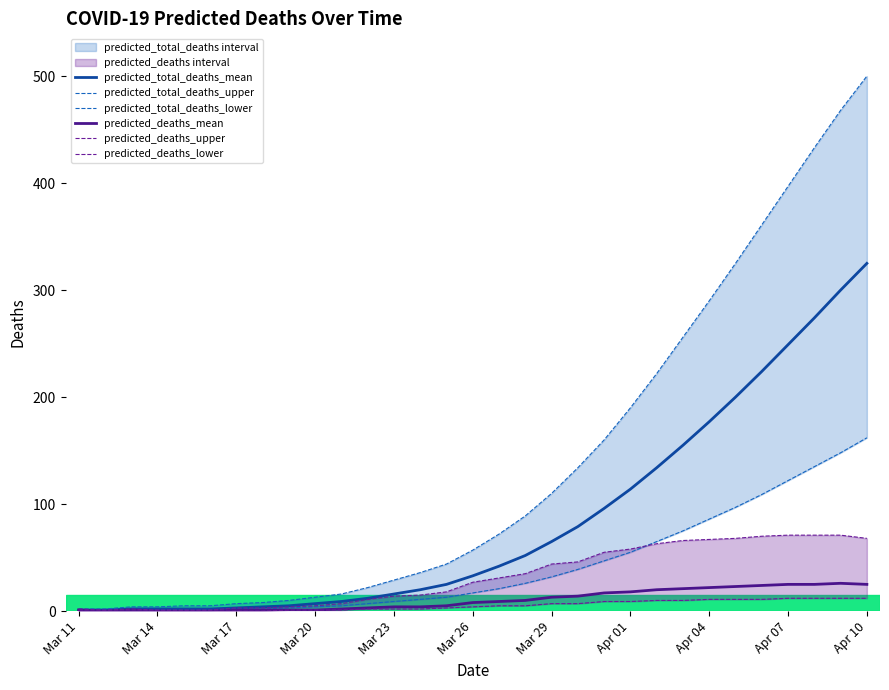

Is it true that predicted_deaths_lower equals 7 at 19?

True